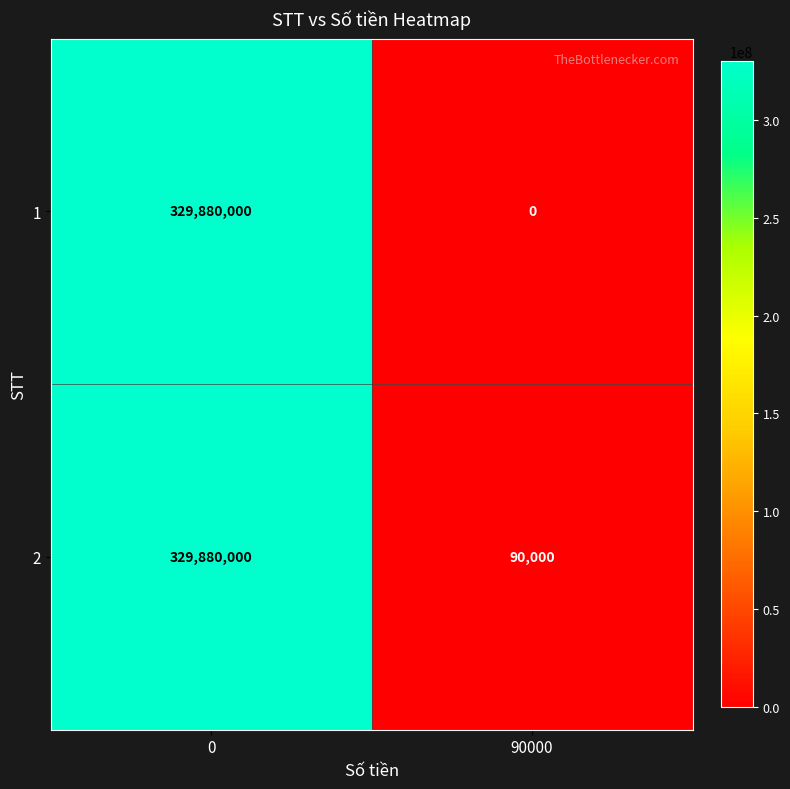

Is it true that 1 equals 0 at 90000?

True